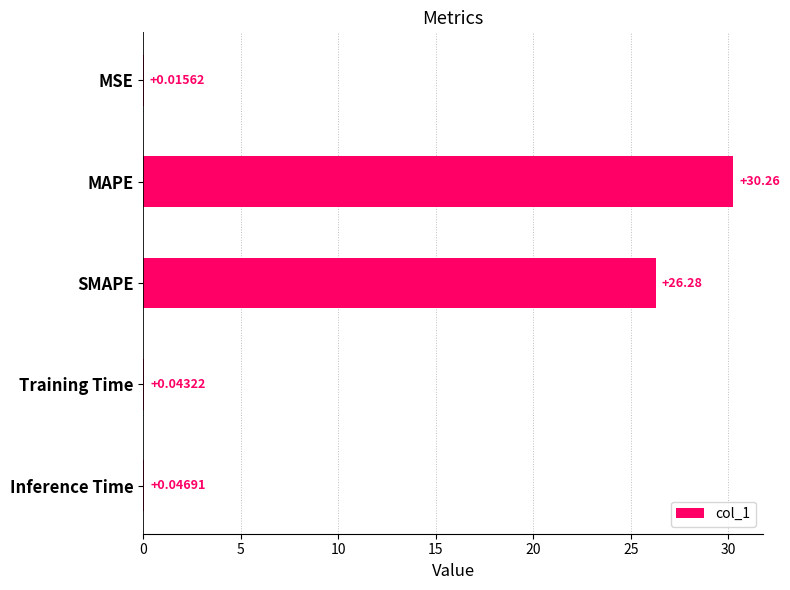

Which category has the highest value across all series?

MAPE